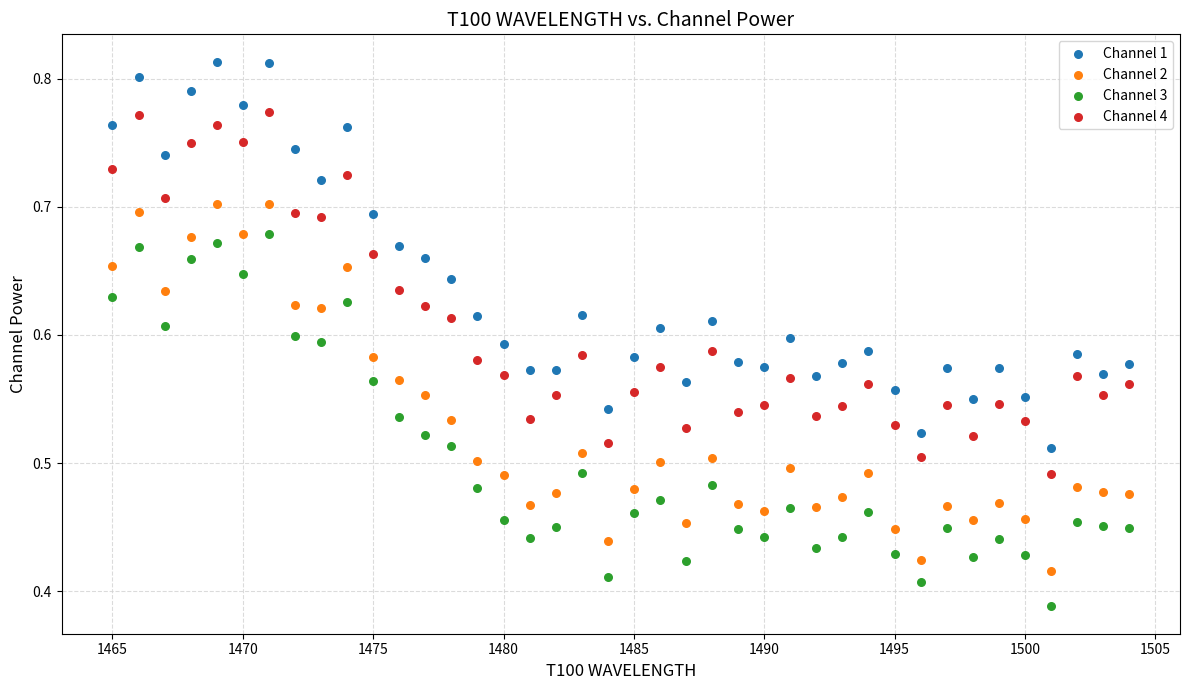

Across all data points, what is the range of X values (max minus min)?

39.0